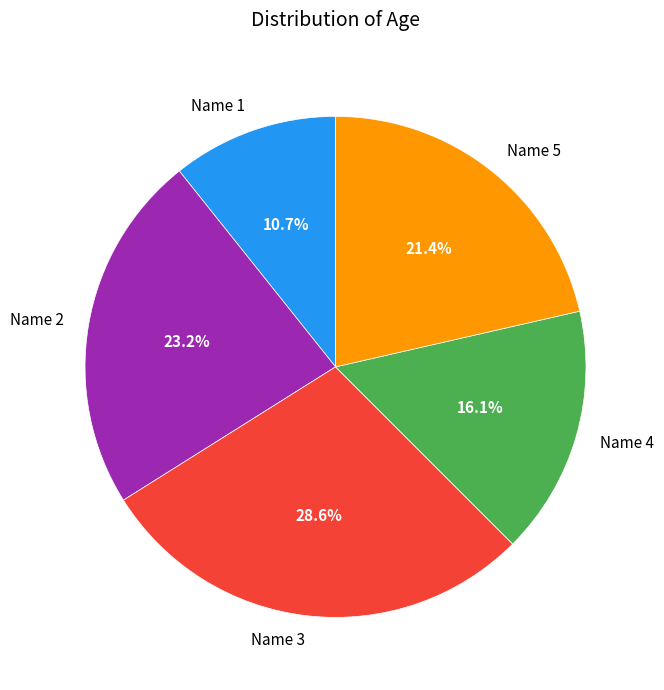

What is the largest slice in the pie chart?

Name 3